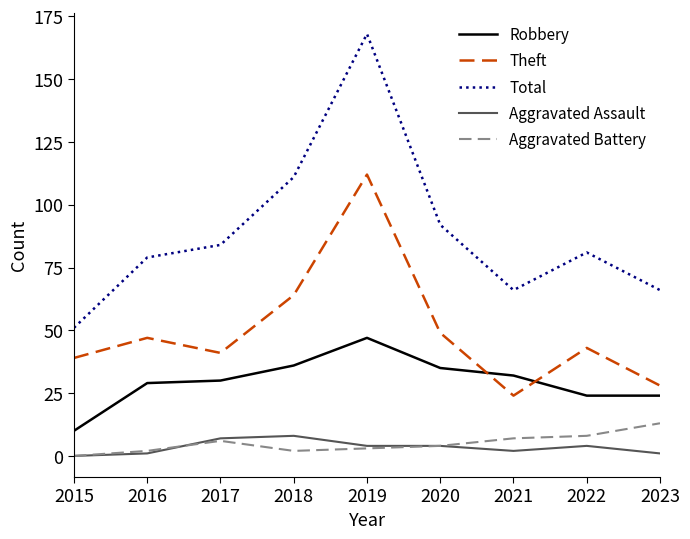

Reading left to right, transcribe all the data shown in this chart.

Robbery: 2015=10	2016=29	2017=30	2018=36	2019=47	2020=35	2021=32	2022=24	2023=24
Theft: 2015=39	2016=47	2017=41	2018=64	2019=112	2020=49	2021=24	2022=43	2023=28
Total: 2015=51	2016=79	2017=84	2018=111	2019=168	2020=92	2021=66	2022=81	2023=66
Aggravated Assault: 2015=0	2016=1	2017=7	2018=8	2019=4	2020=4	2021=2	2022=4	2023=1
Aggravated Battery: 2015=0	2016=2	2017=6	2018=2	2019=3	2020=4	2021=7	2022=8	2023=13